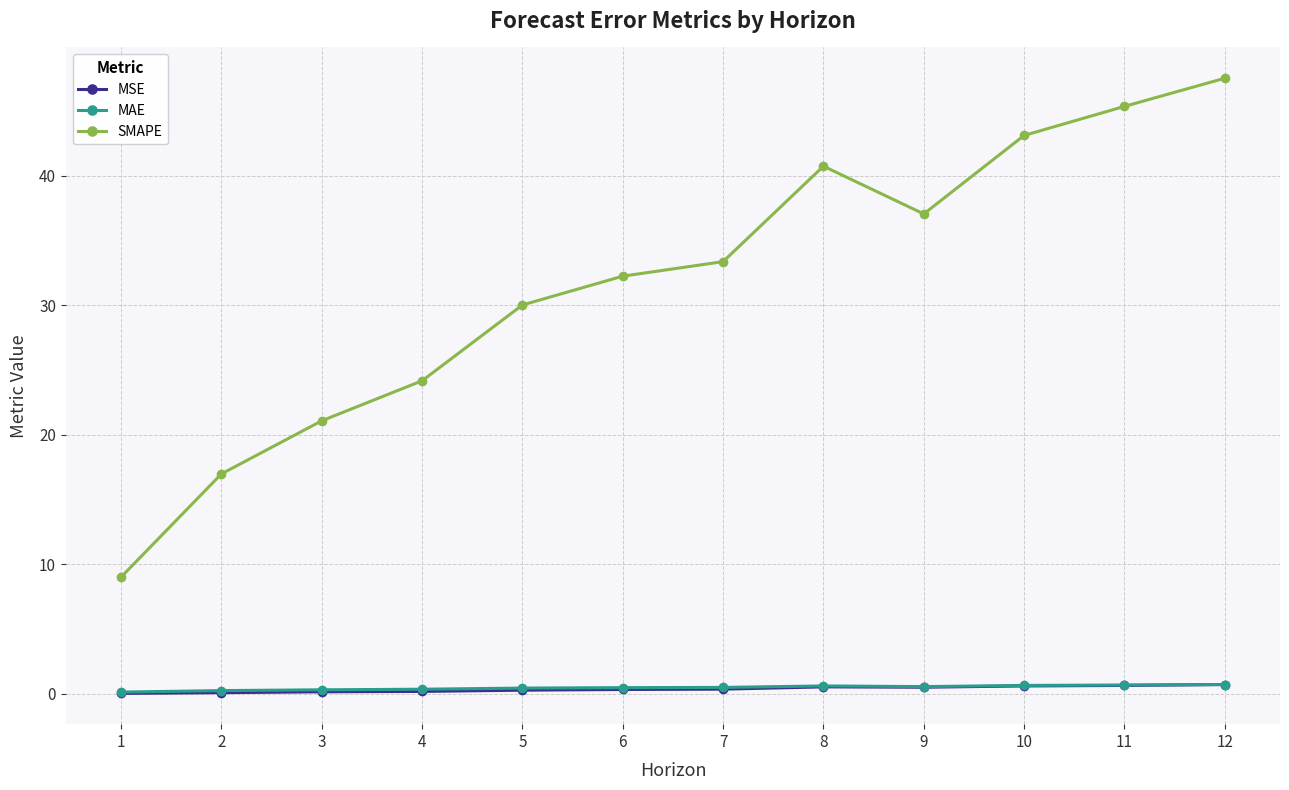

Is it true that SMAPE equals 33.4 at 7?

True